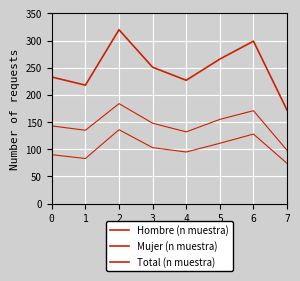

Does the chart display data point markers on the line(s)?

No